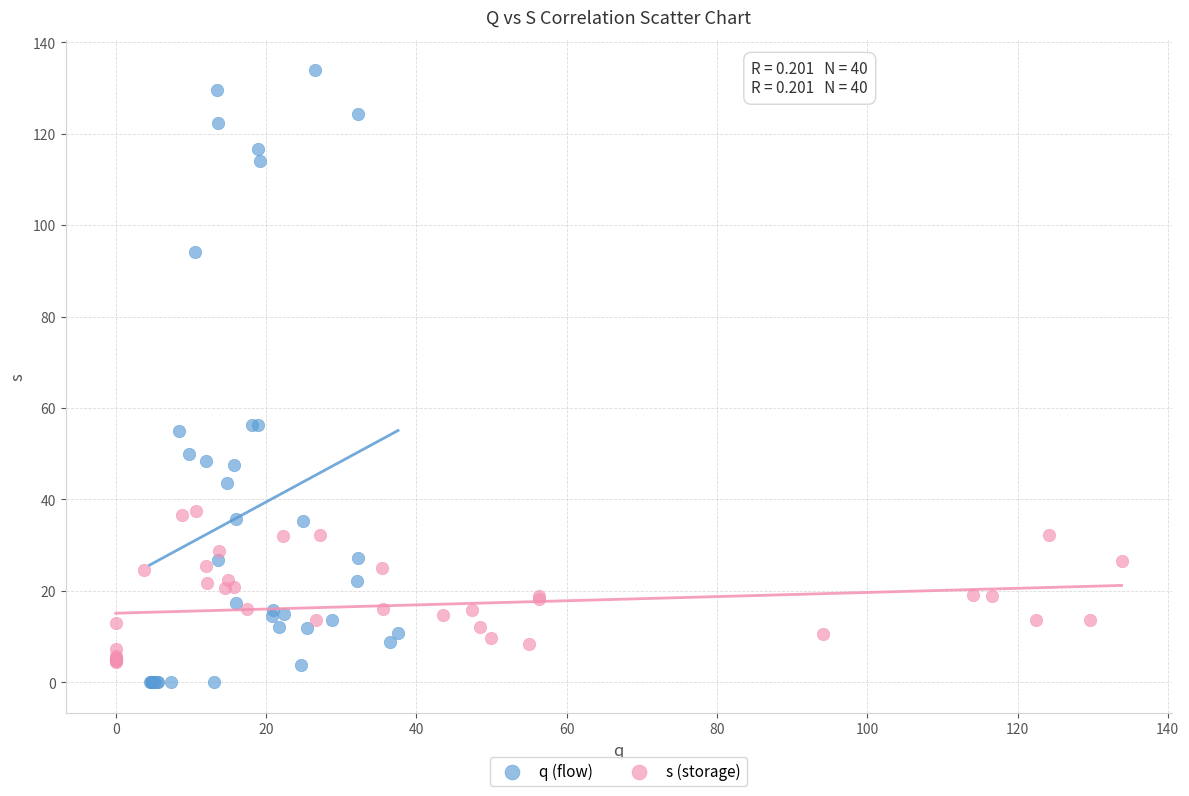

Which series contains the highest Y value?

q (flow)